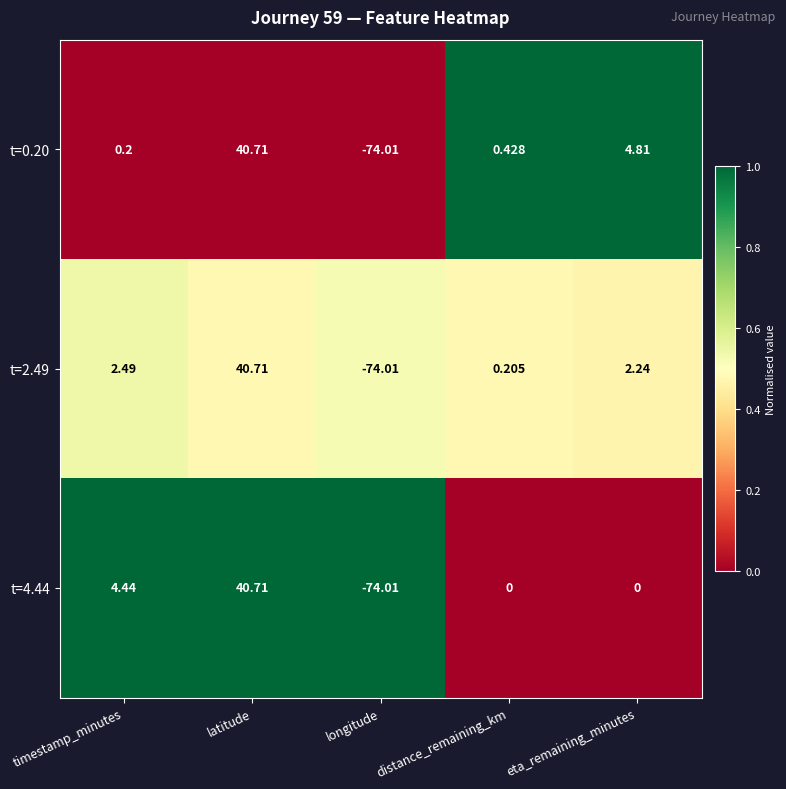

Which category has the lowest value in the t=0.20 series?

longitude